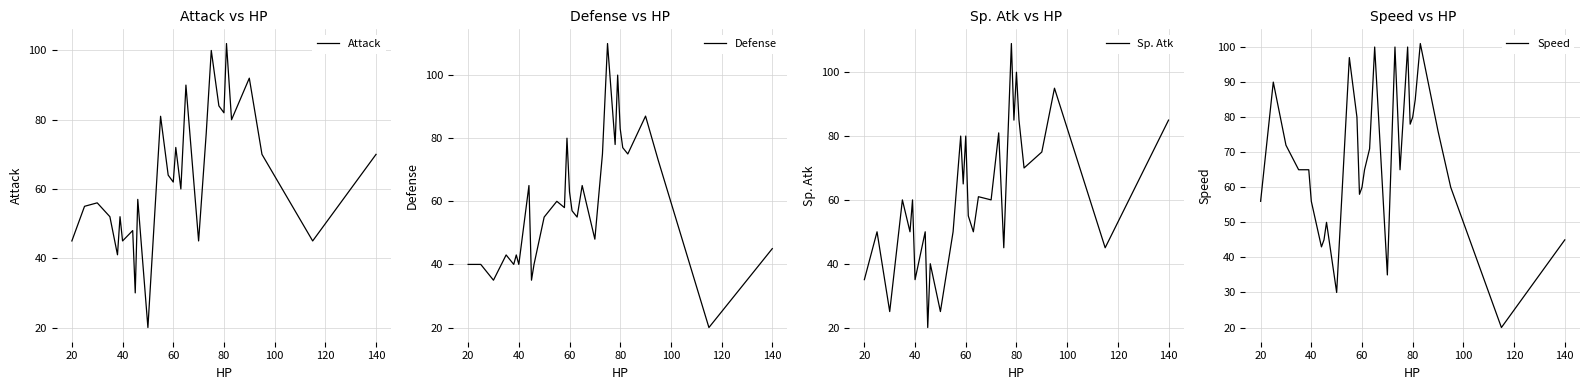

What is the maximum value for Sp. Atk?

109